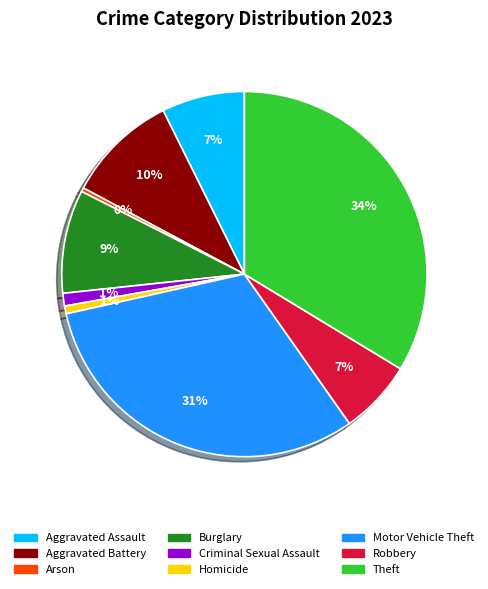

The Arson slice represents 0% of the pie. True or false?

True